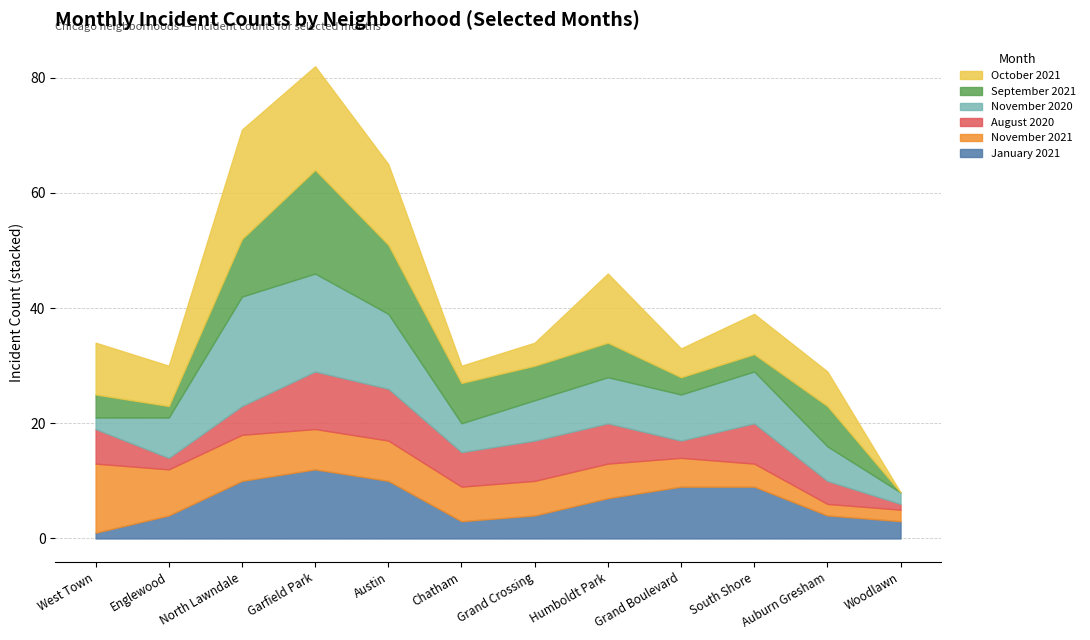

The value of November 2021 at Austin is 7. True or false?

True